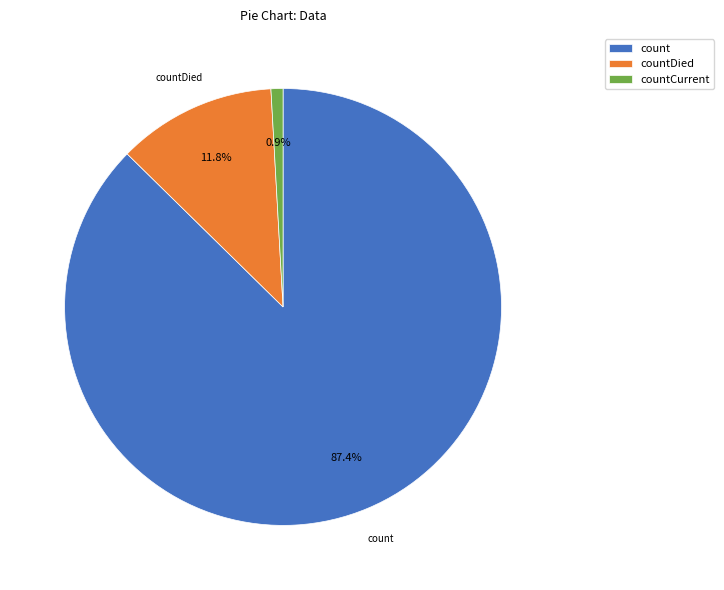

Which has a higher value, countDied or count?

count